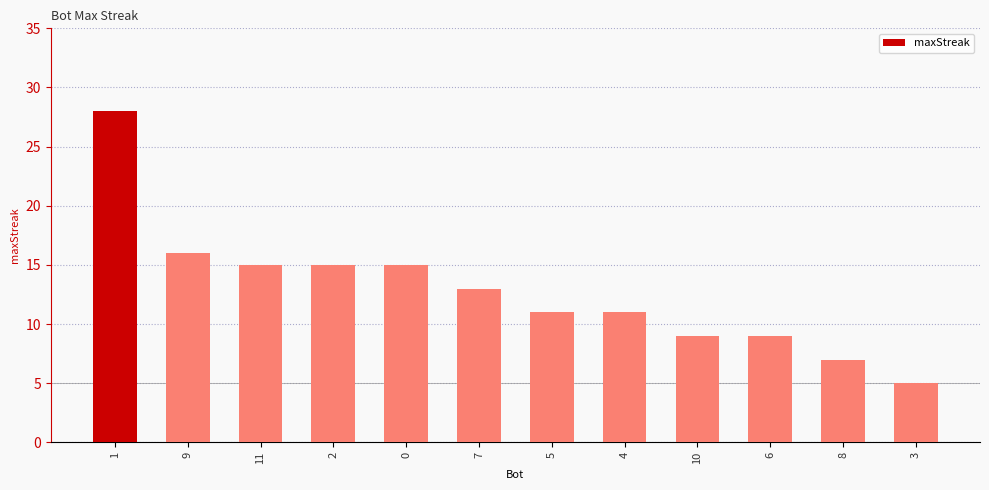

What is the difference between the maximum and second lowest values?

21